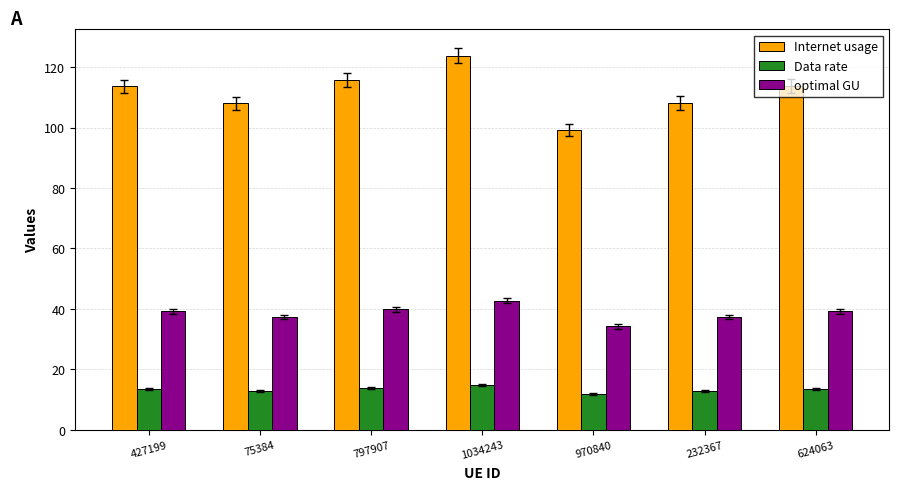

What is the difference between the maximum and minimum values in the Internet usage series?

24.6